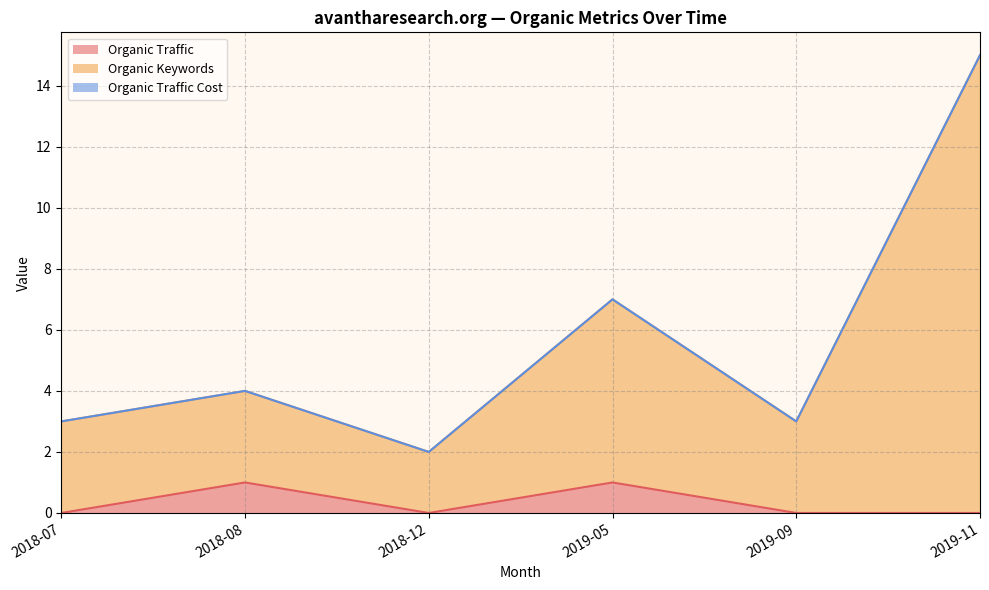

True or false: Organic Keywords has a value of 1 at 2018-12.

False